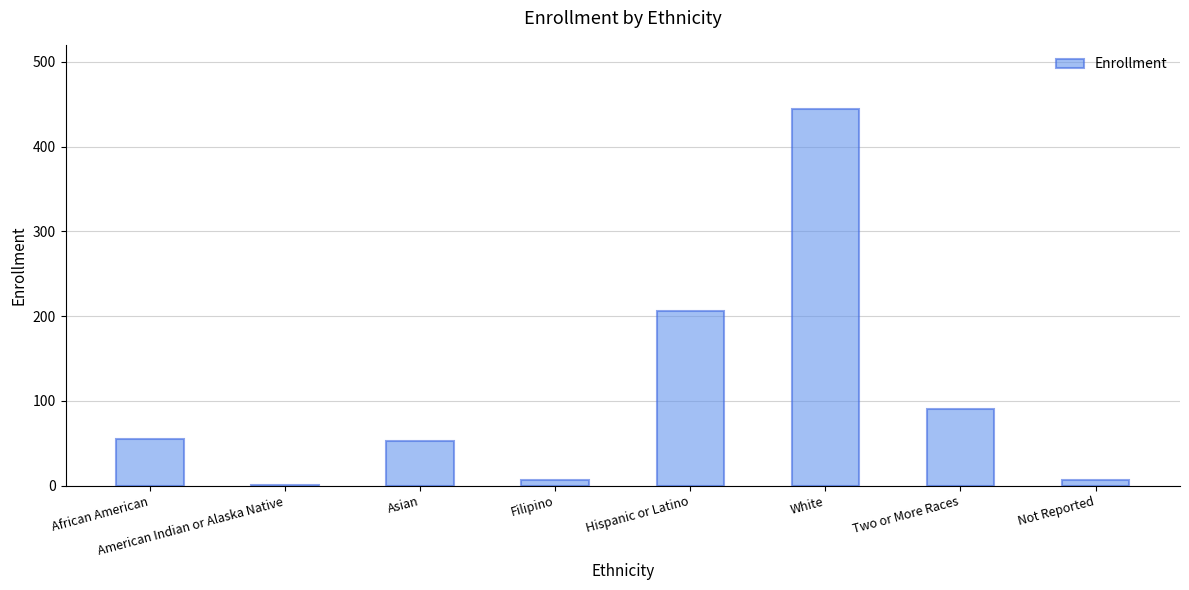

Which label corresponds to the largest value in the chart?

White